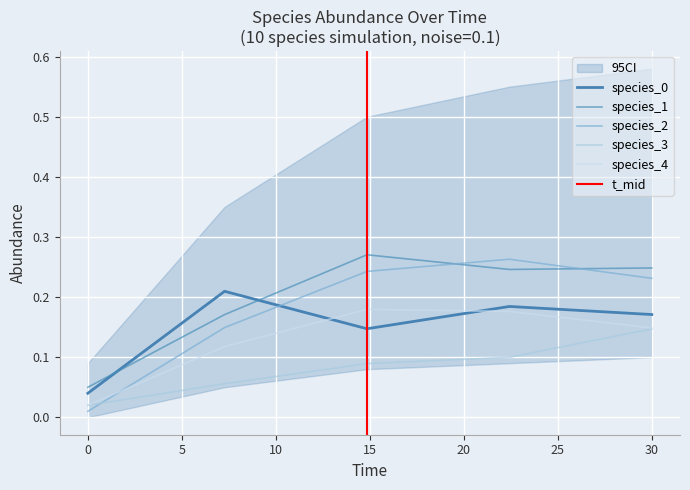

The value of species_4 at 0.0 is 0.0. True or false?

True